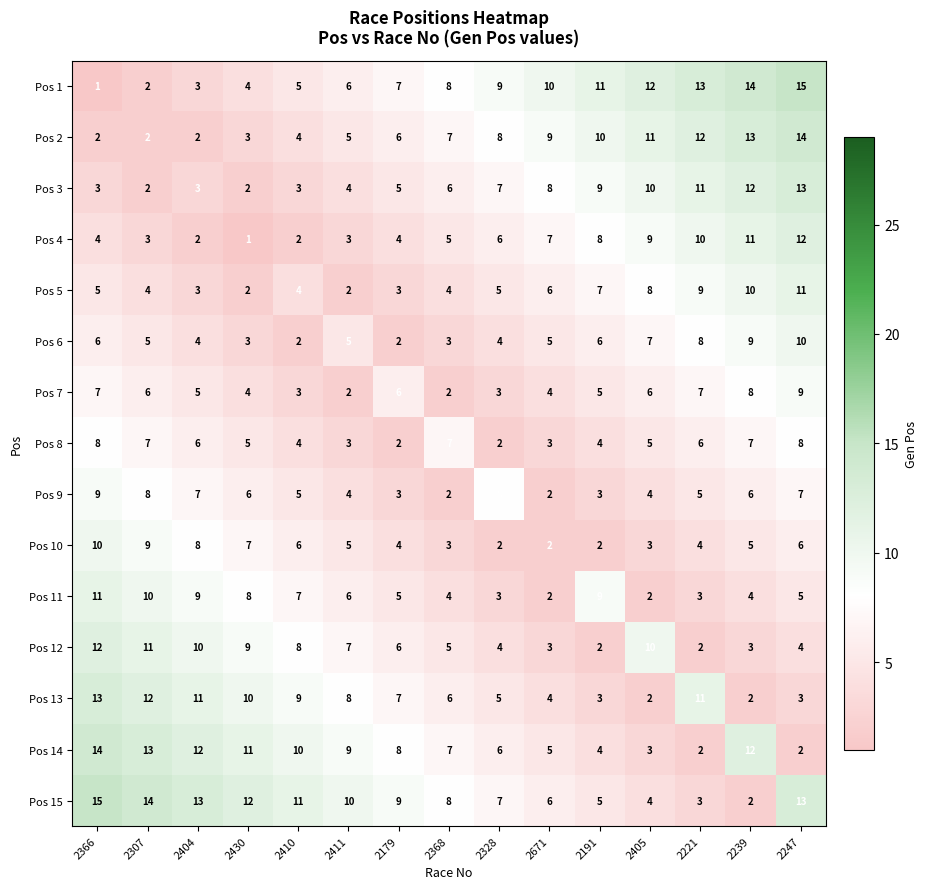

What is the difference between the highest and lowest values at 2671?

8